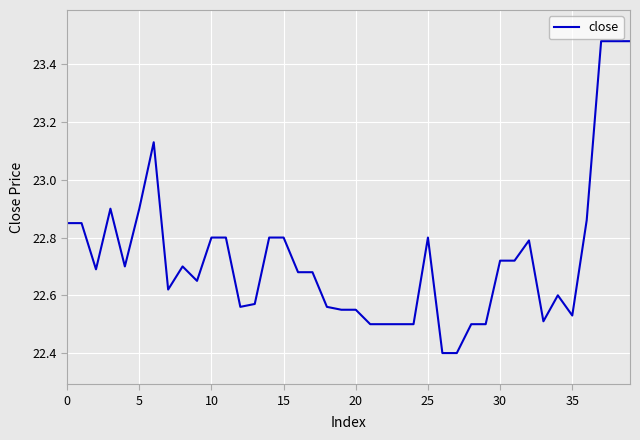

What is the minimum value shown in the chart?

22.4